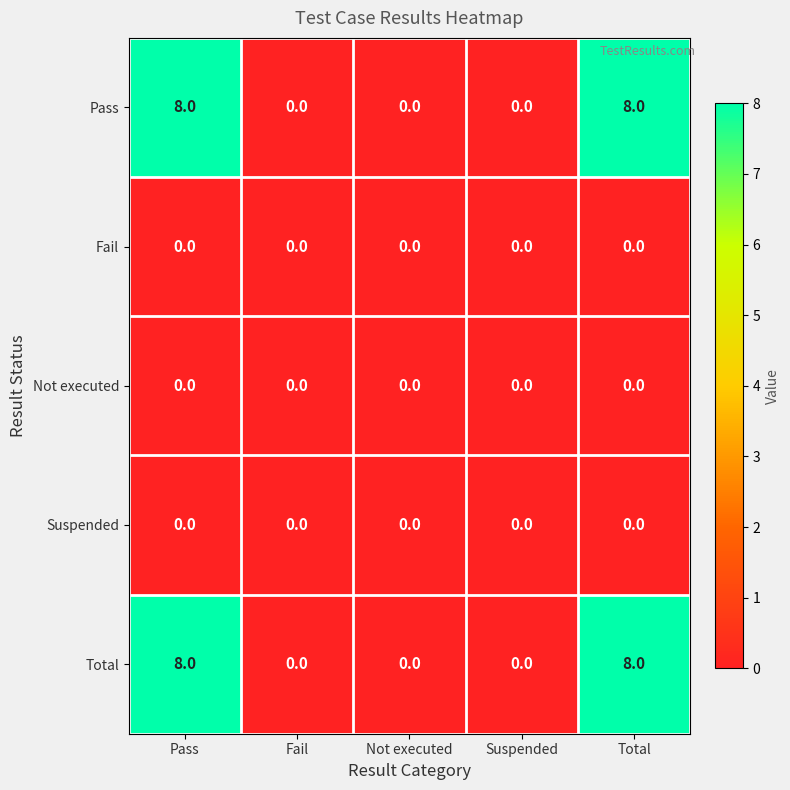

What is the spread (max minus min) of values at Total?

8